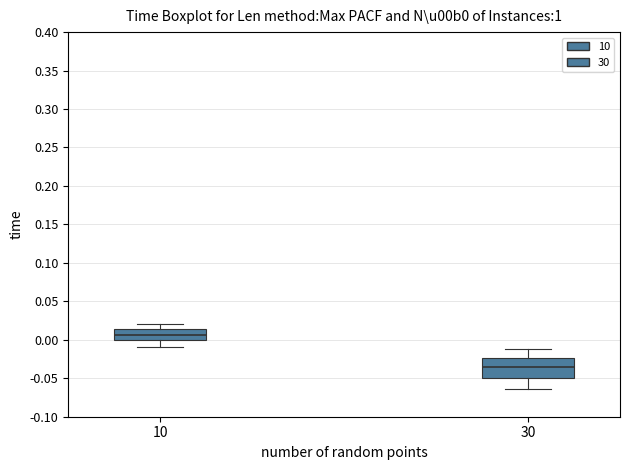

Which box is the tallest, from its lower edge to its upper edge?

30